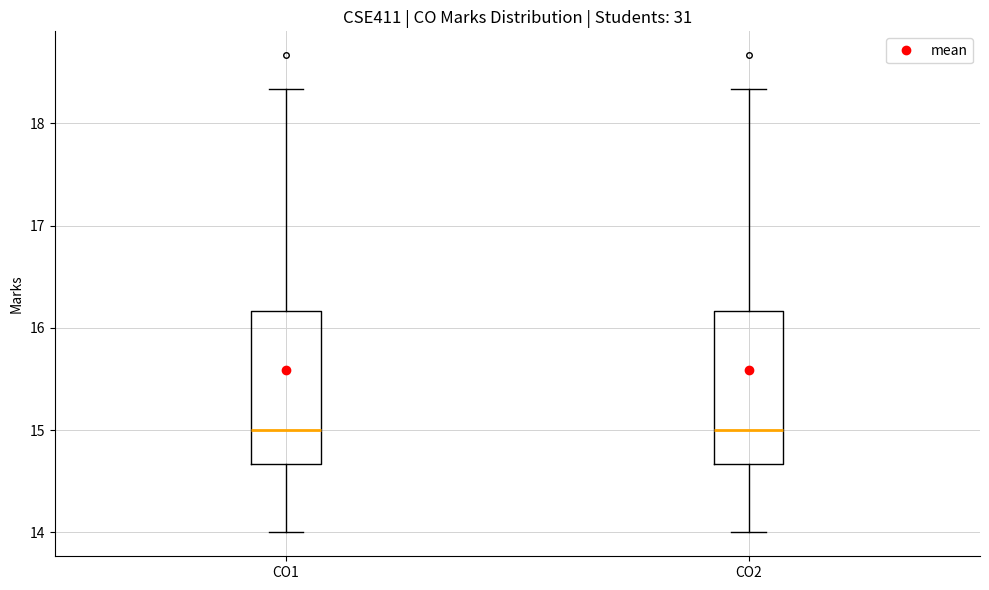

Reading left to right, read every box against the y-axis: the position of its median line, the range the box covers, and the ends of its whiskers. The values are not printed on the chart, so give them approximately, as read against the axis.

CO1: median 15.0, box 14.7 to 16.2, whiskers 14.0 to 18.3
CO2: median 15.0, box 14.7 to 16.2, whiskers 14.0 to 18.3